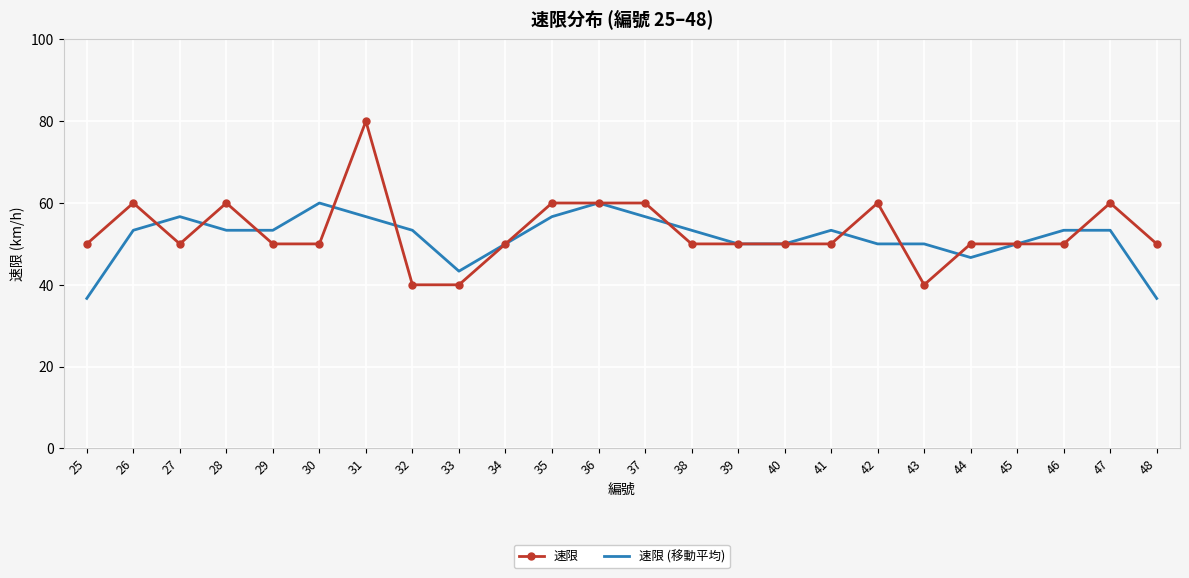

Between 31 and 47, which series saw the biggest shift?

速限